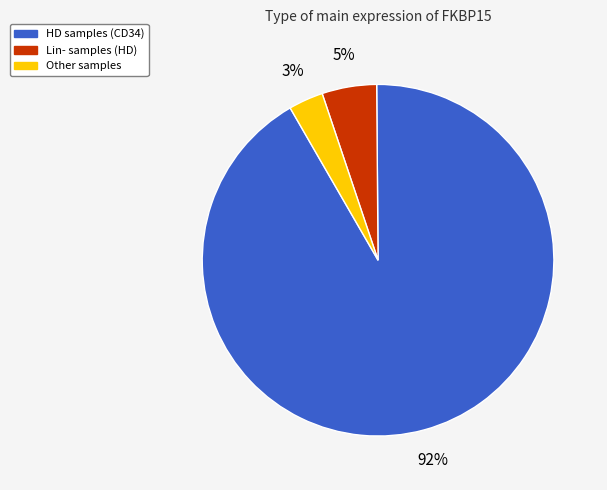

To the nearest percent, what is the average slice percentage?

33%